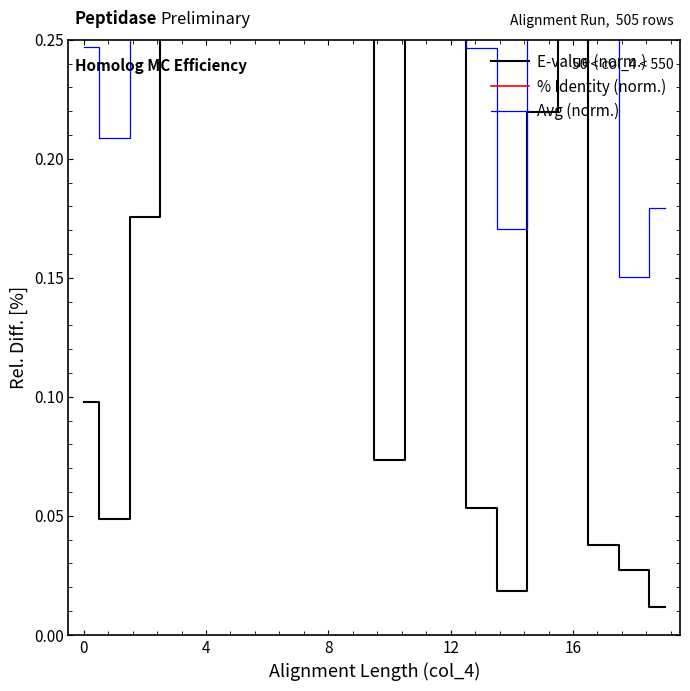

Does the chart have visible grid lines?

No